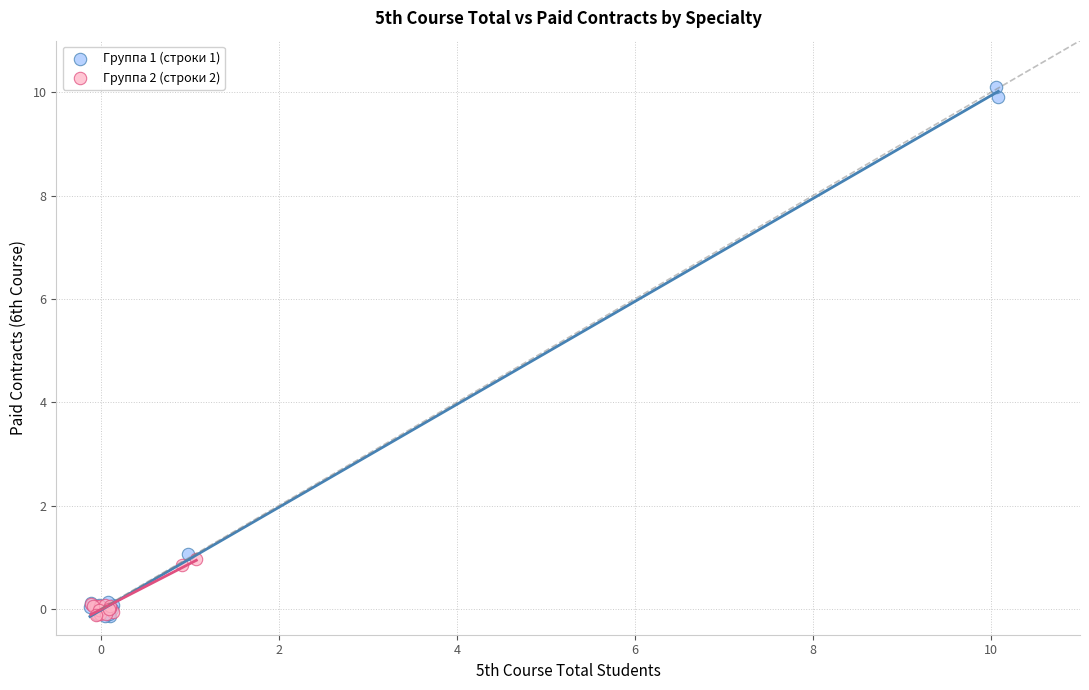

What are all the series names shown in the legend?

Группа 1 (строки 1), Группа 2 (строки 2)